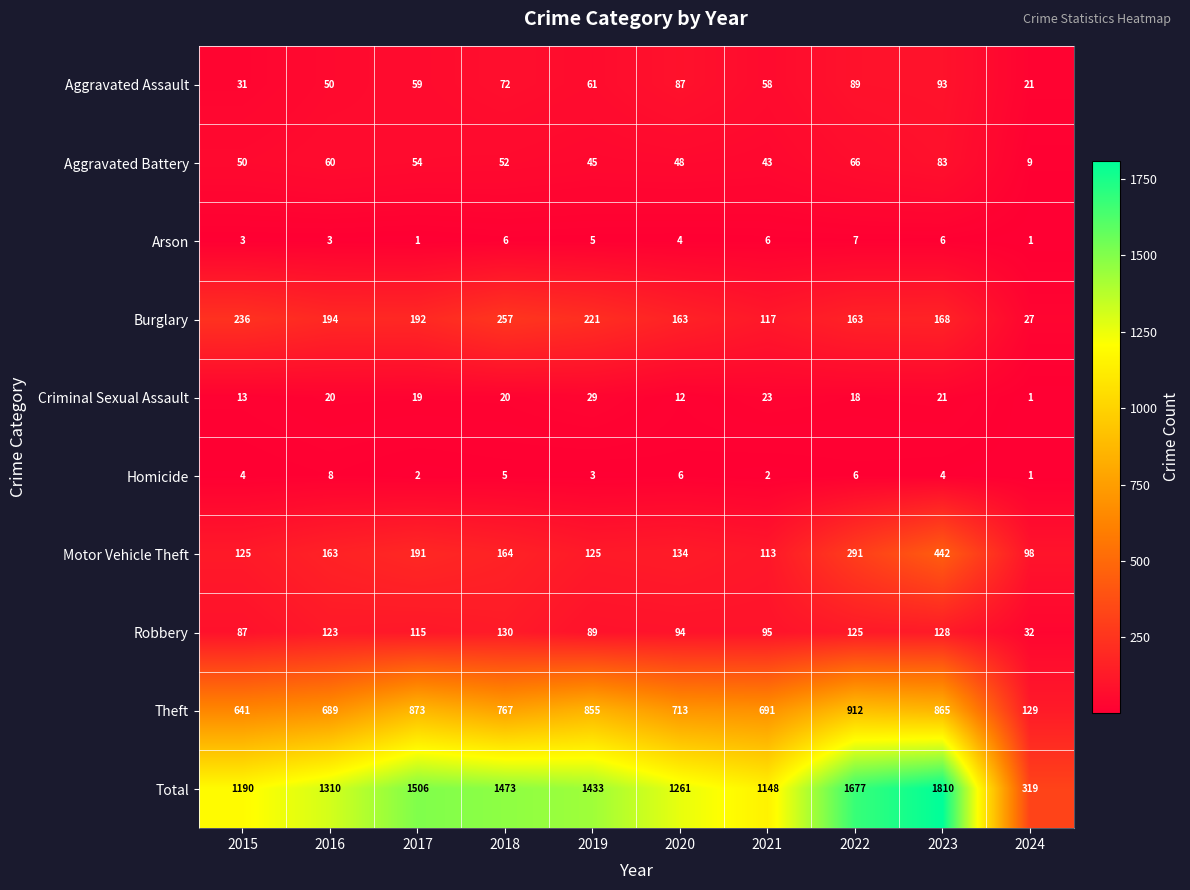

What is the difference between the second highest and second lowest values in the Theft series?

232